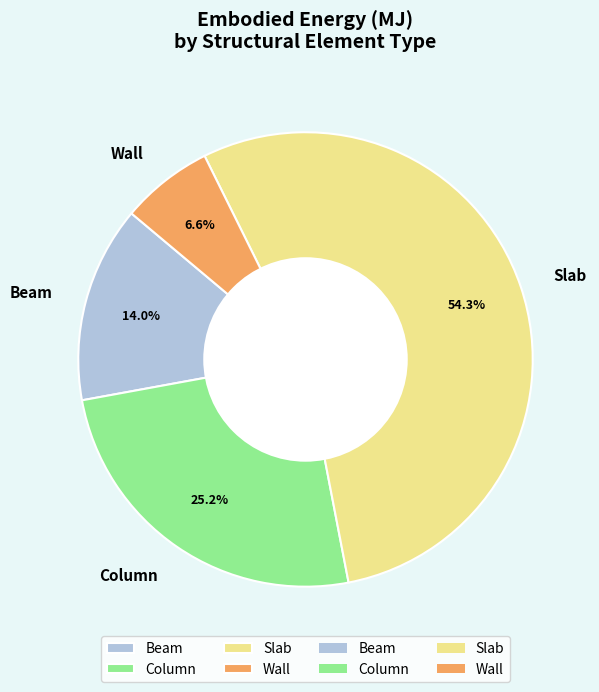

The Slab slice represents 60% of the pie. True or false?

False